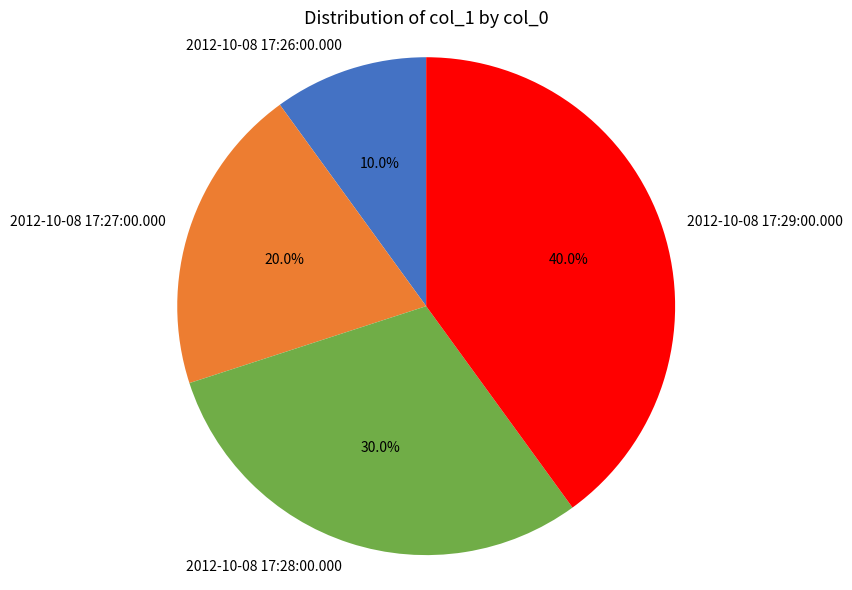

Which slice is the smallest?

2012-10-08 17:26:00.000